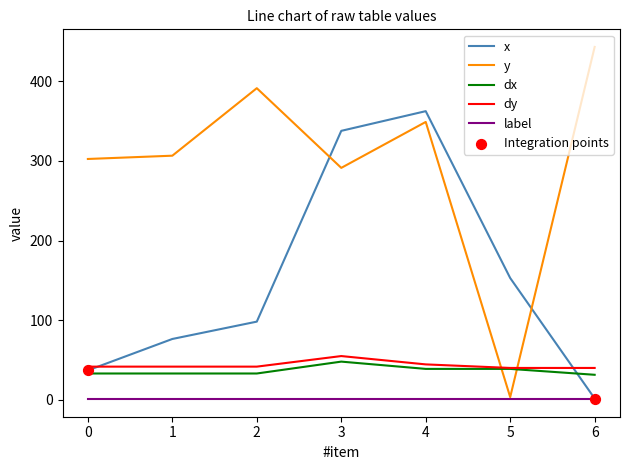

Between 0 and 2, which series saw the biggest shift?

y